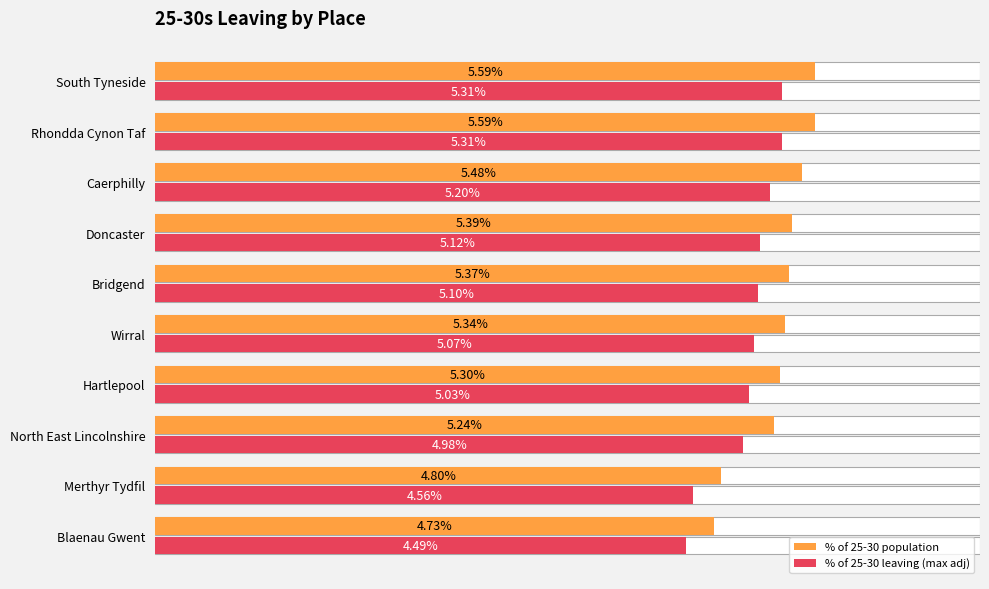

How many bars are there in each group?

2